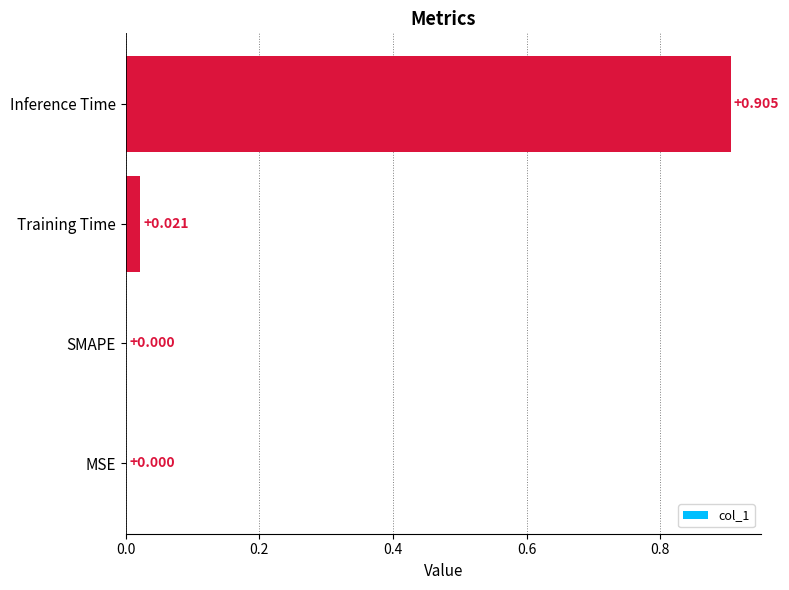

Which label corresponds to the largest value in the chart?

Inference Time